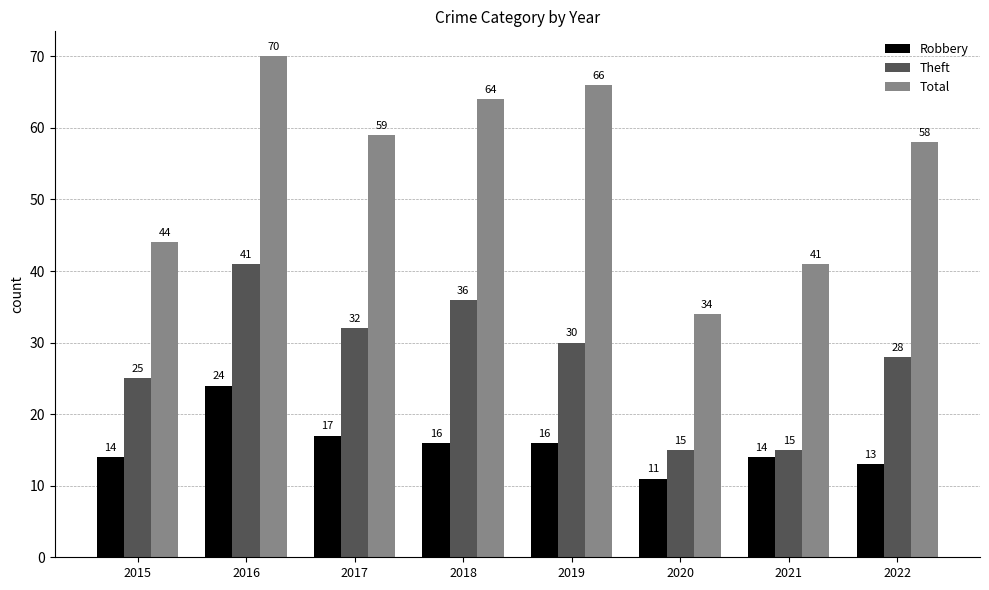

Which category has the lowest value in the Robbery series?

2020